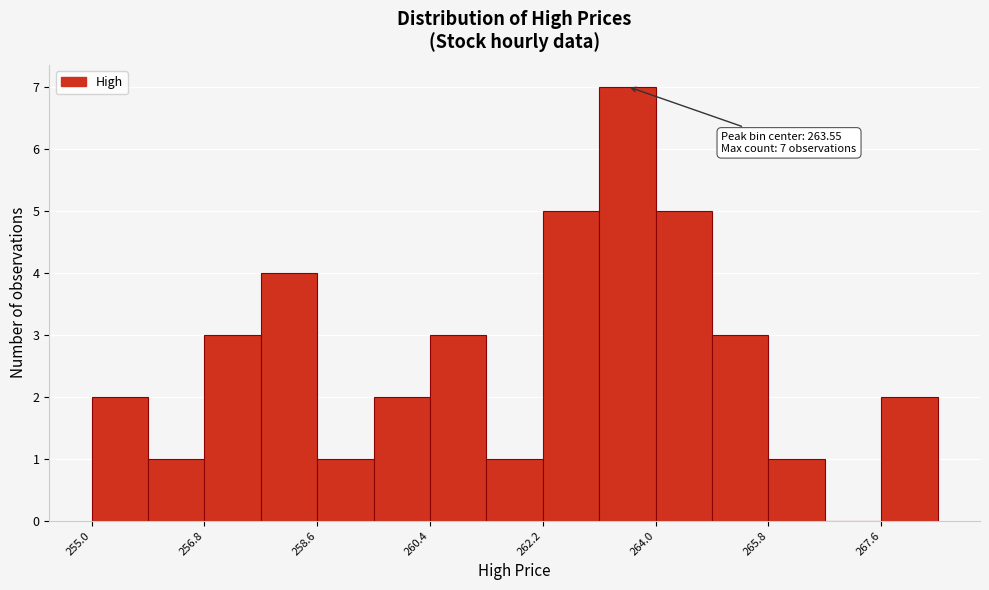

Which range on the x-axis has the tallest bar?

263.1 to 264.0